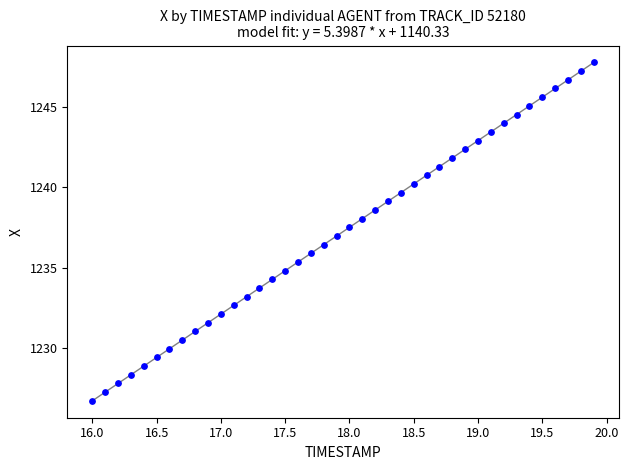

What is the range of X values (max minus min)?

3.9